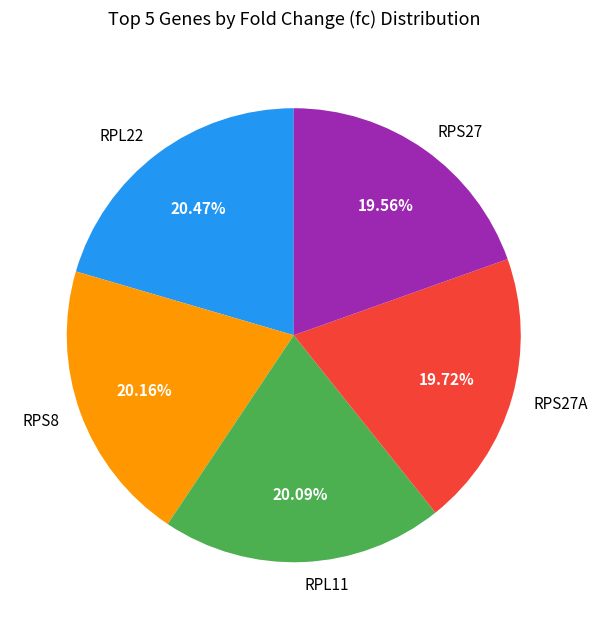

Does RPS27 represent more than half of the total?

No